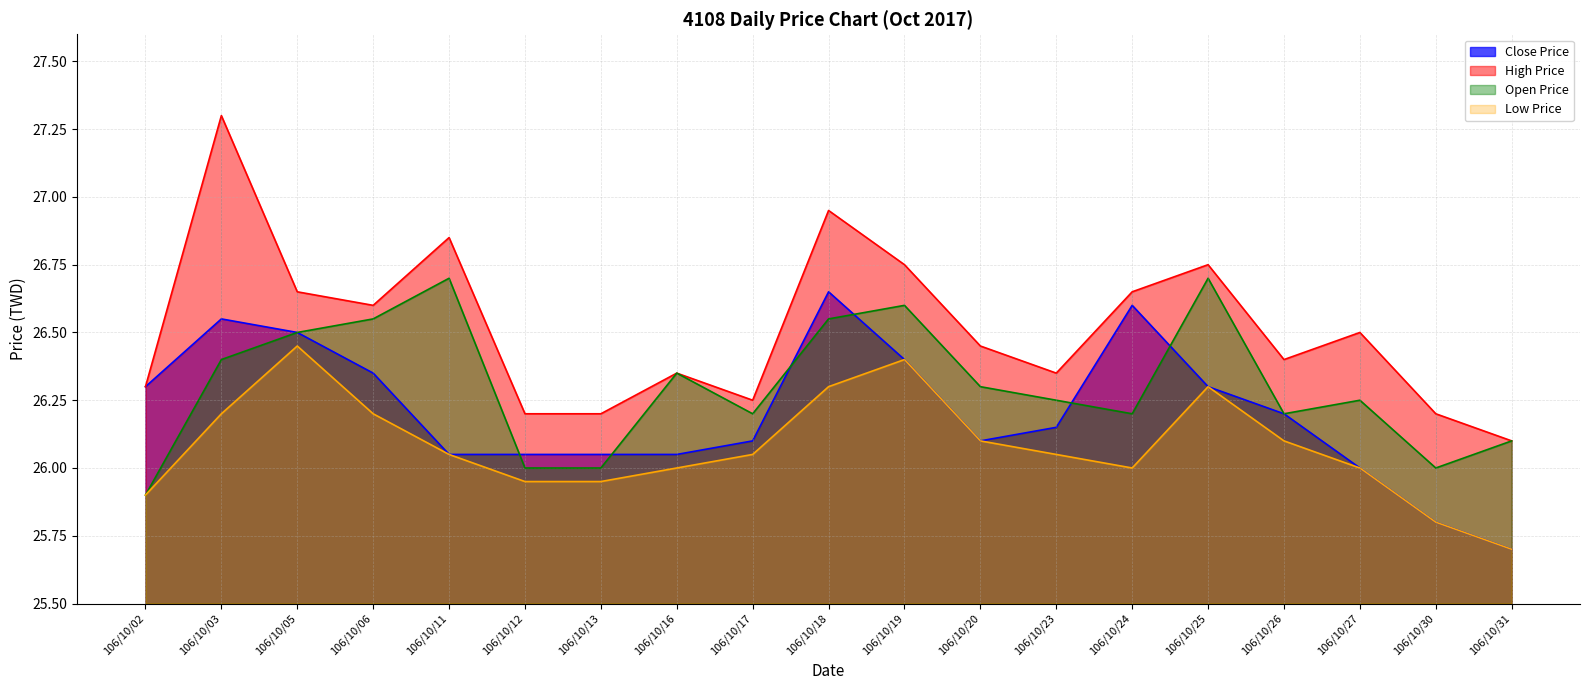

Rank the categories by Open Price value from lowest to highest.

106/10/02, 106/10/12, 106/10/13, 106/10/30, 106/10/31, 106/10/17, 106/10/24, 106/10/26, 106/10/23, 106/10/27, 106/10/20, 106/10/16, 106/10/03, 106/10/05, 106/10/06, 106/10/18, 106/10/19, 106/10/11, 106/10/25